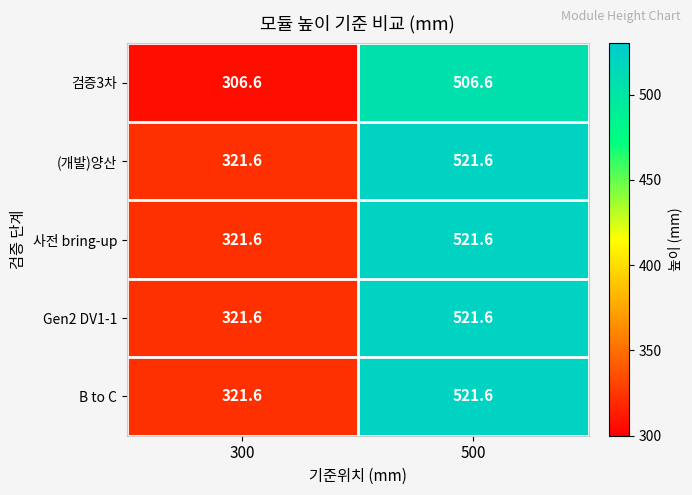

Reading left to right, list all the values displayed in this chart.

검증3차: 306.6	506.6
(개발)양산: 321.6	521.6
사전 bring-up: 321.6	521.6
Gen2 DV1-1: 321.6	521.6
B to C: 321.6	521.6